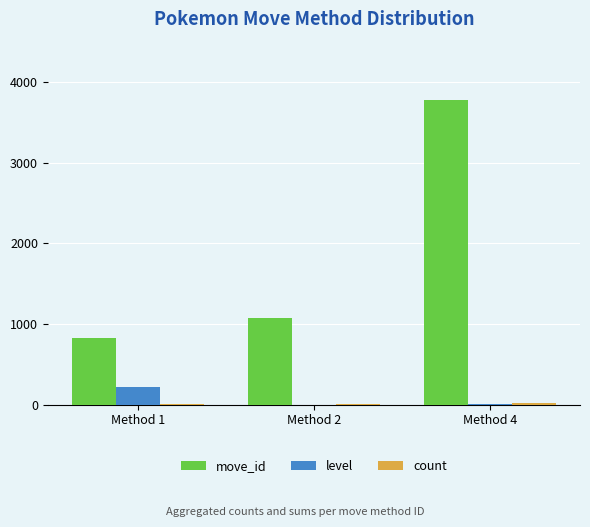

True or false: move_id has a value of 1433 at Method 1.

False